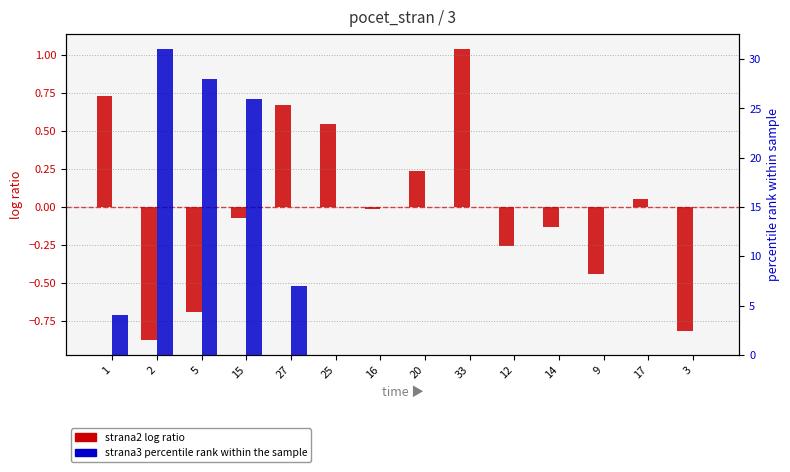

Reading left to right, extract all data points from this chart.

strana2 (log ratio): 0.7	-0.9	-0.7	-0.1	0.7	0.5	-0.0	0.2	1.0	-0.3	-0.1	-0.4	0.1	-0.8
strana3 (percentile rank): 4.0	31.0	28.0	26.0	7.0	0.0	0.0	0.0	0.0	0.0	0.0	0.0	0.0	0.0